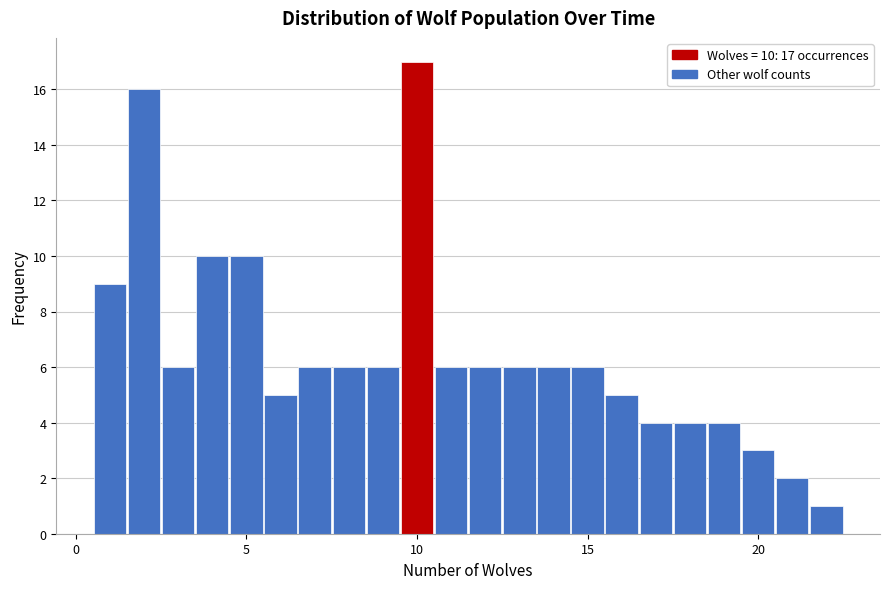

Read against the x-axis, roughly where is the centre of the tallest bar?

10.0